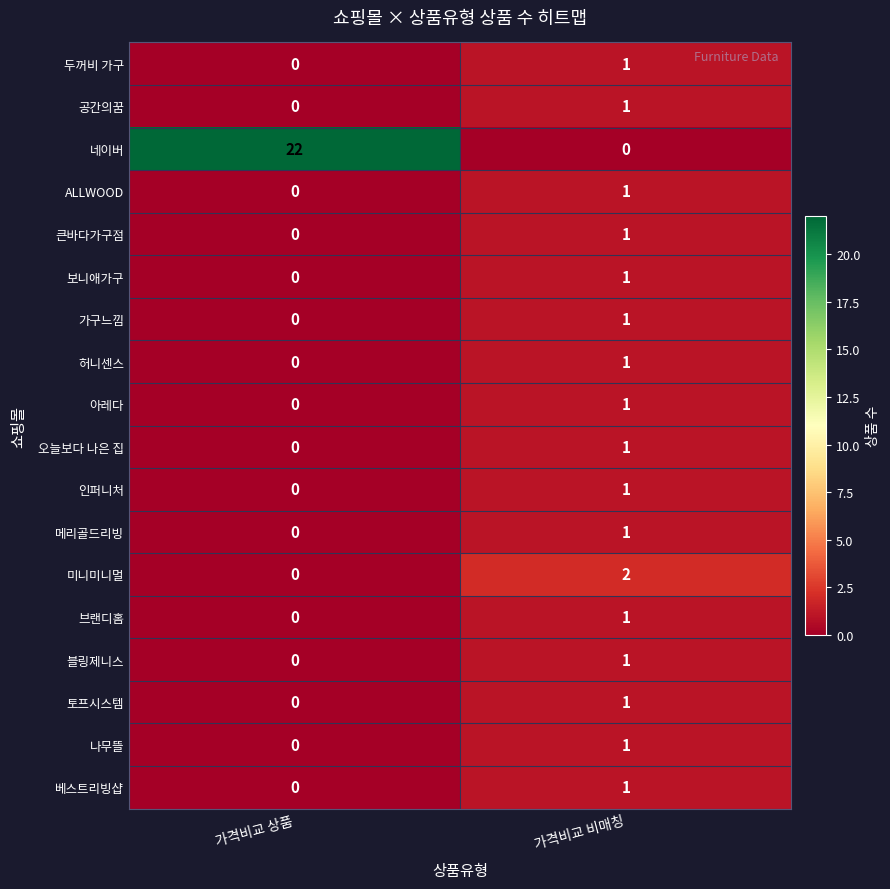

True or false: 미니미니멀 has a value of -1 at 가격비교 상품.

False